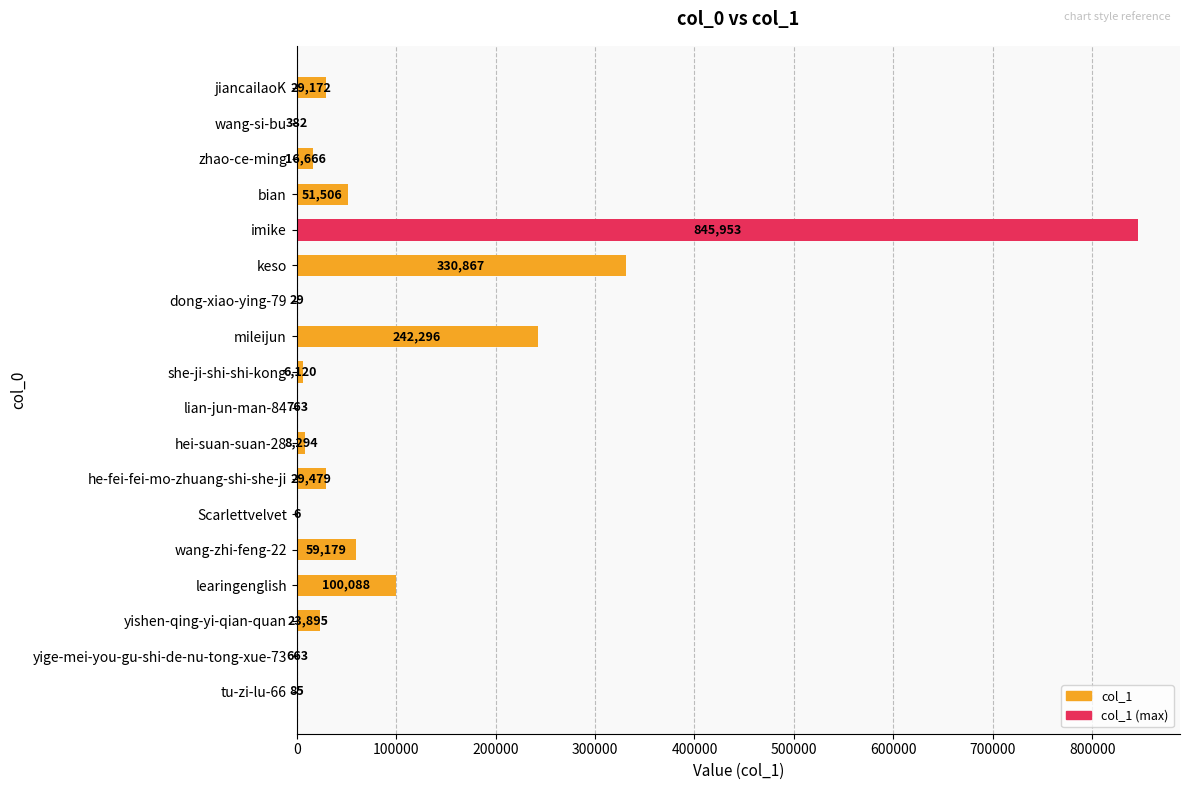

What is the greatest value displayed?

845953